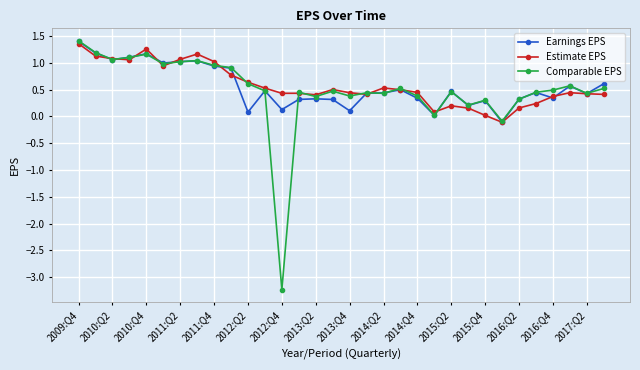

Which series has the widest spread of values?

Comparable EPS